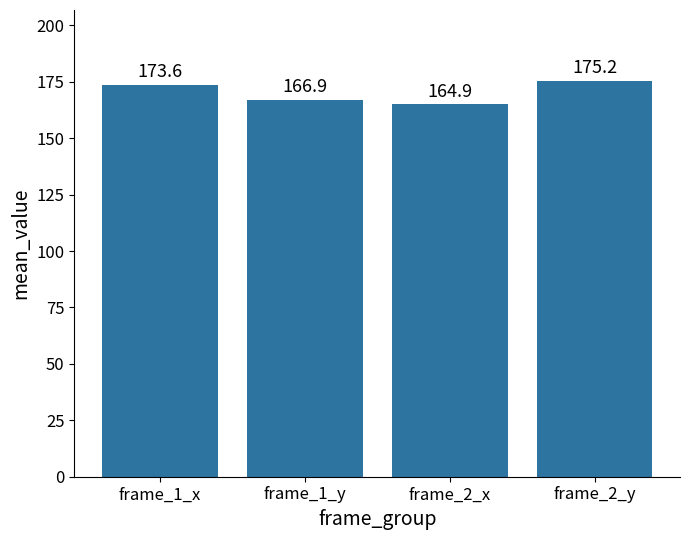

Reading left to right, extract all data points from this chart.

173.6	166.9	164.9	175.2